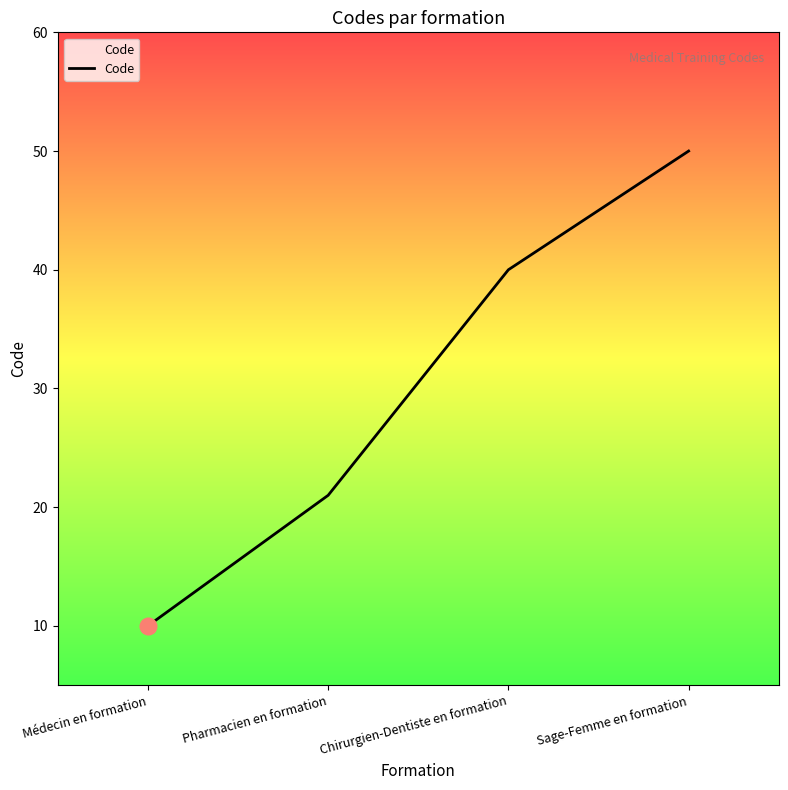

What is the smallest value displayed?

10